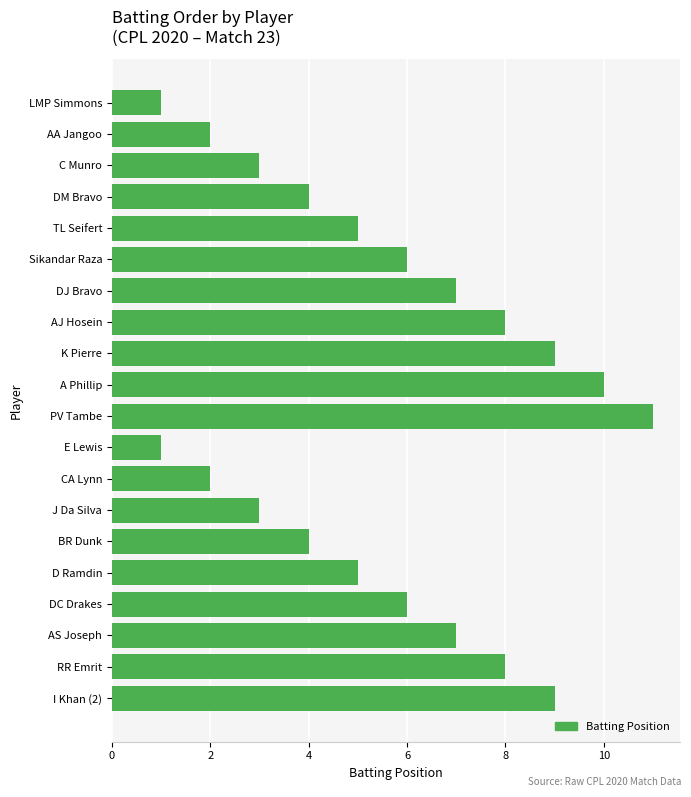

Reading bottom to top, what are all the values shown in this chart?

9	8	7	6	5	4	3	2	1	11	10	9	8	7	6	5	4	3	2	1